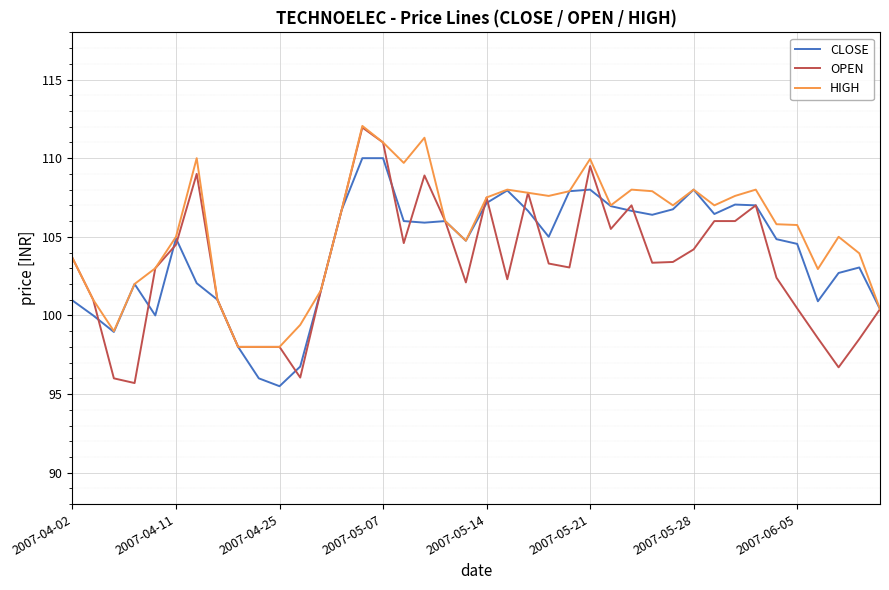

What is the difference between the second highest and second lowest values in the HIGH series?

13.3